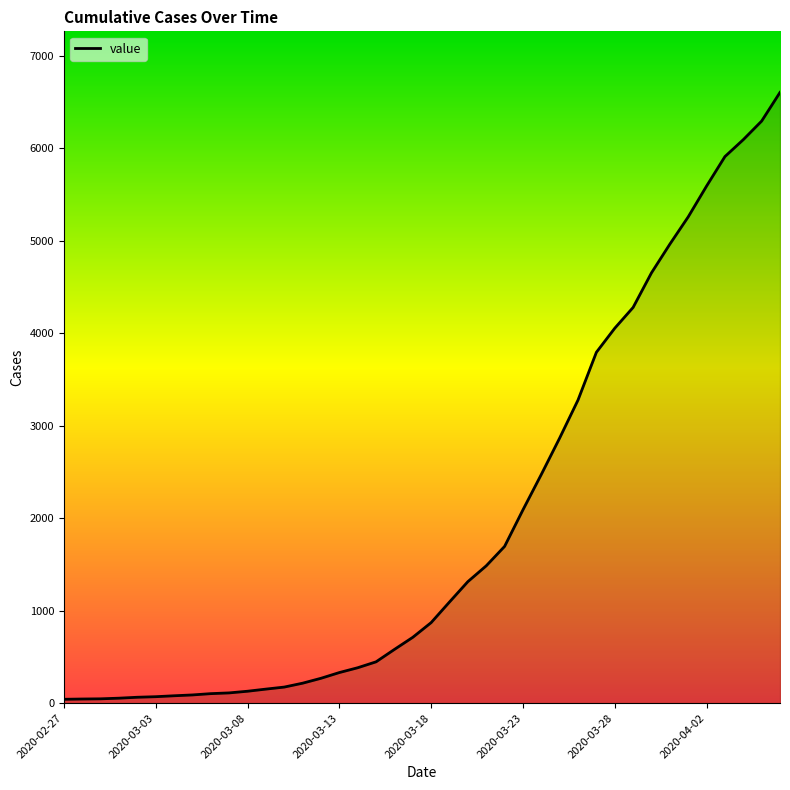

What is the maximum value shown in the chart?

6604